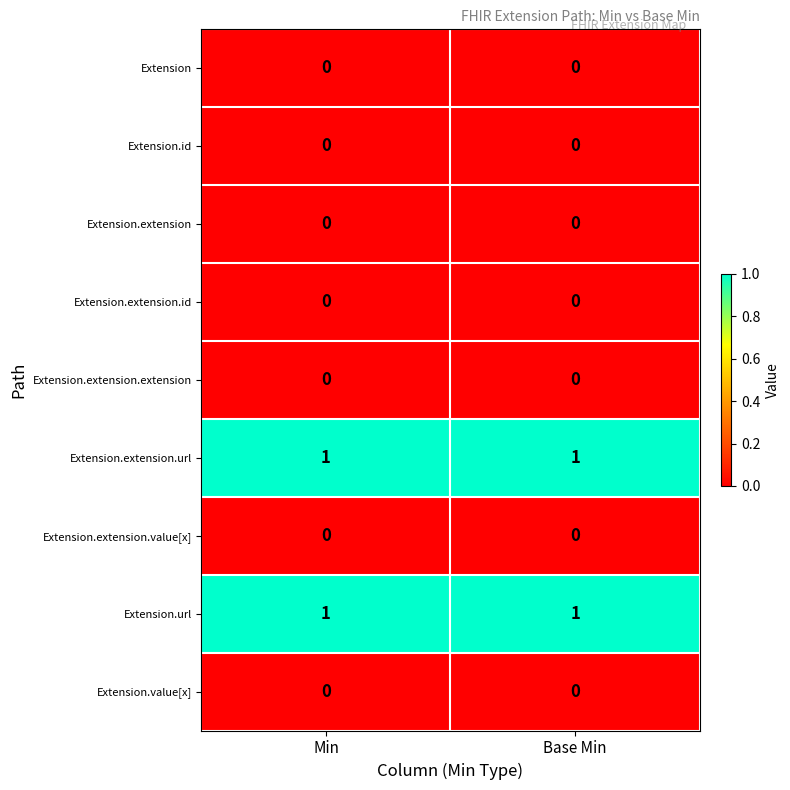

The value of Extension.extension at Min is 0. True or false?

True